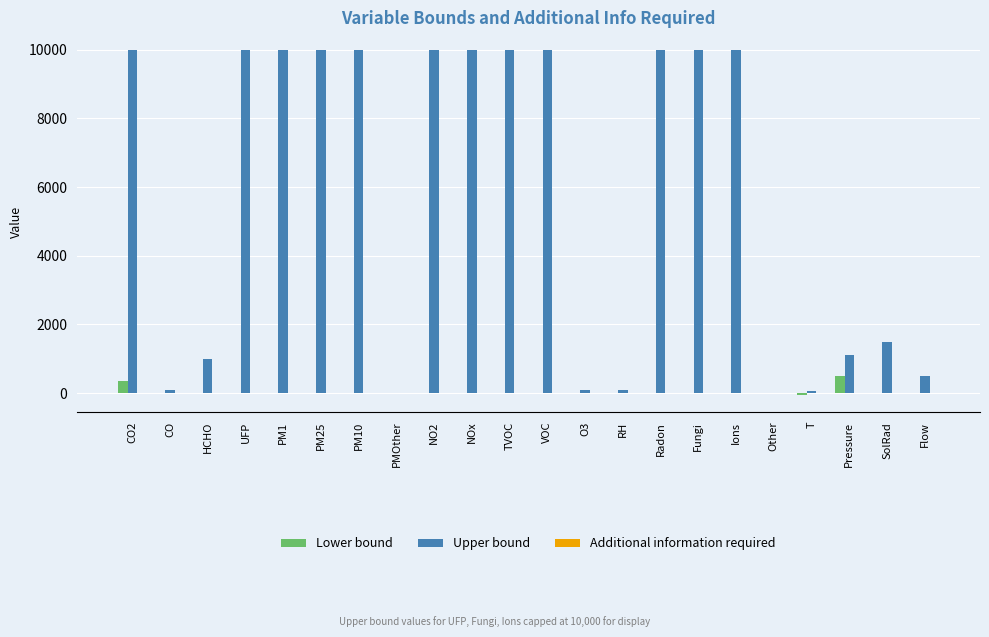

What is the spread (max minus min) of values at PM10?

10000